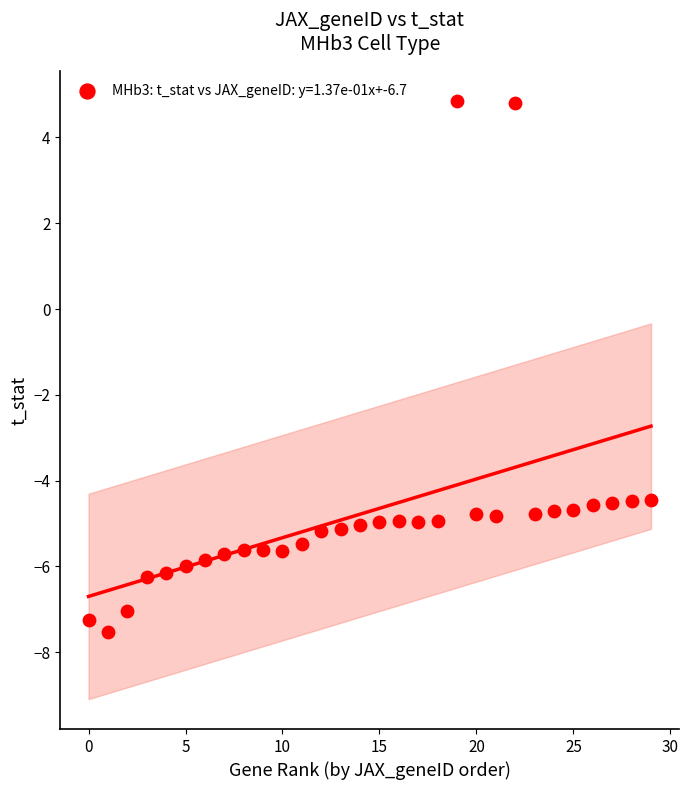

What is the range of Y values (max minus min)?

12.4